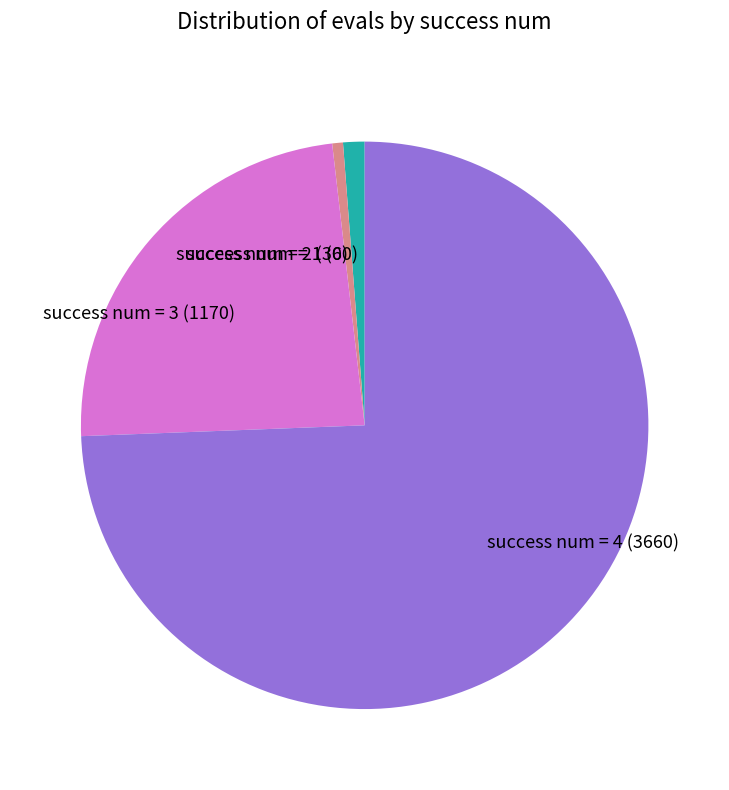

How many slices are in this pie chart?

4